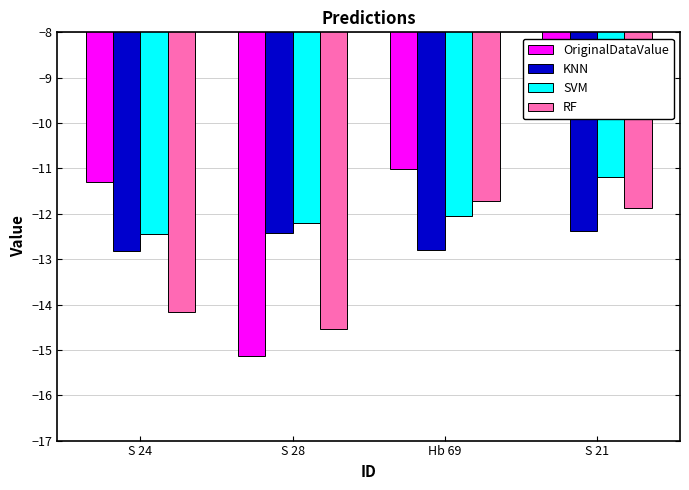

Are the bars horizontal?

No